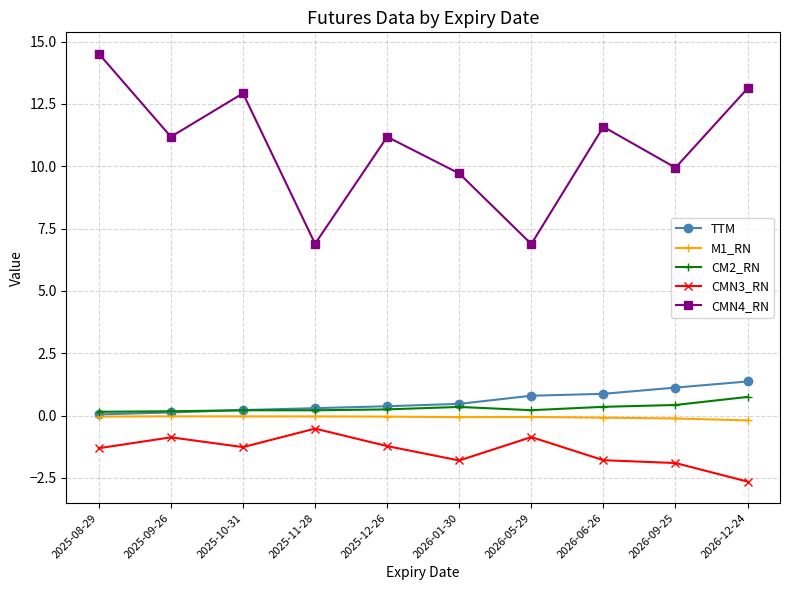

Where is the first local minimum for CMN3_RN?

2025-10-31